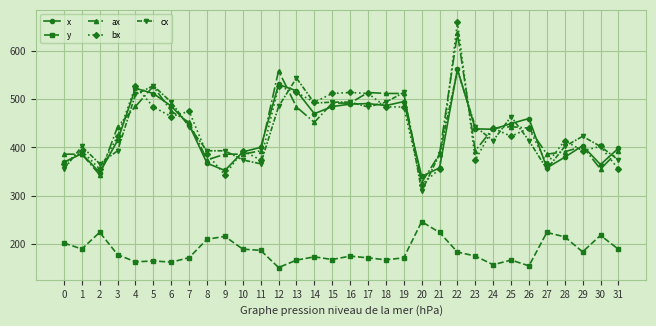

Which series has the widest spread of values?

bx